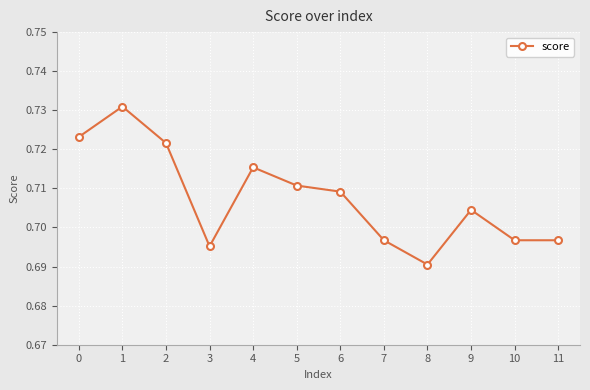

Is this an area chart (filled region under the line)?

No